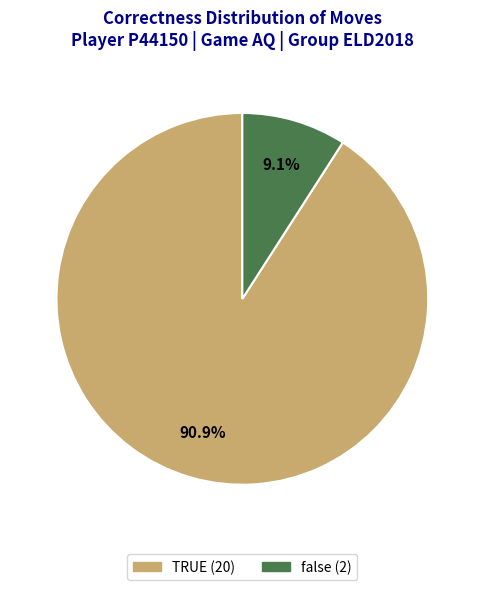

True or false: TRUE accounts for 91% of the total.

True